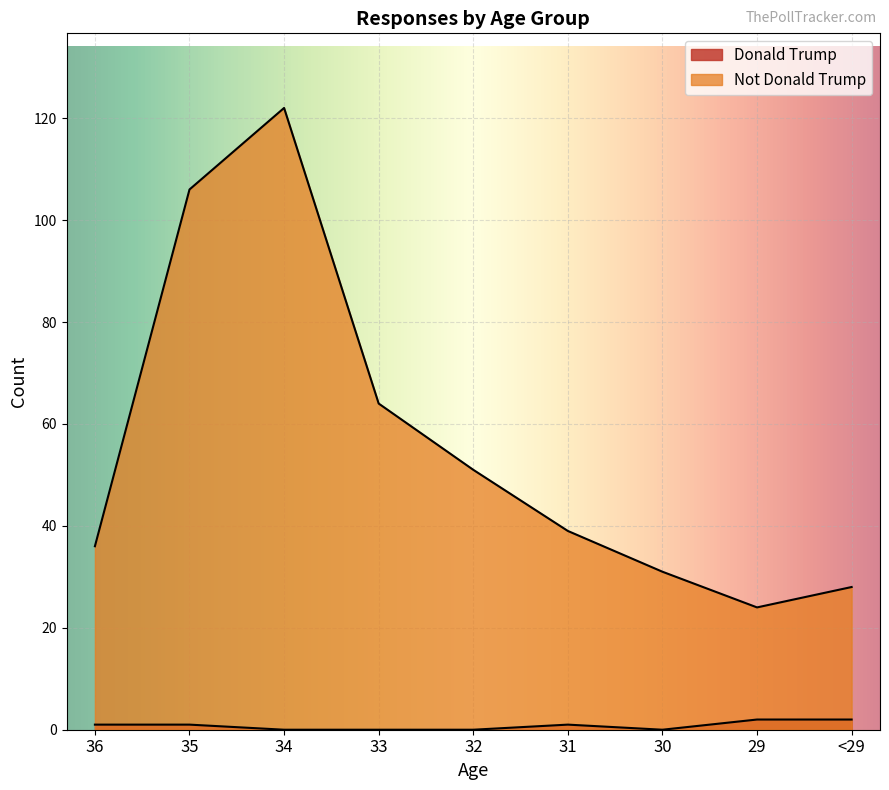

Which category has the lowest value in the Donald Trump series?

34